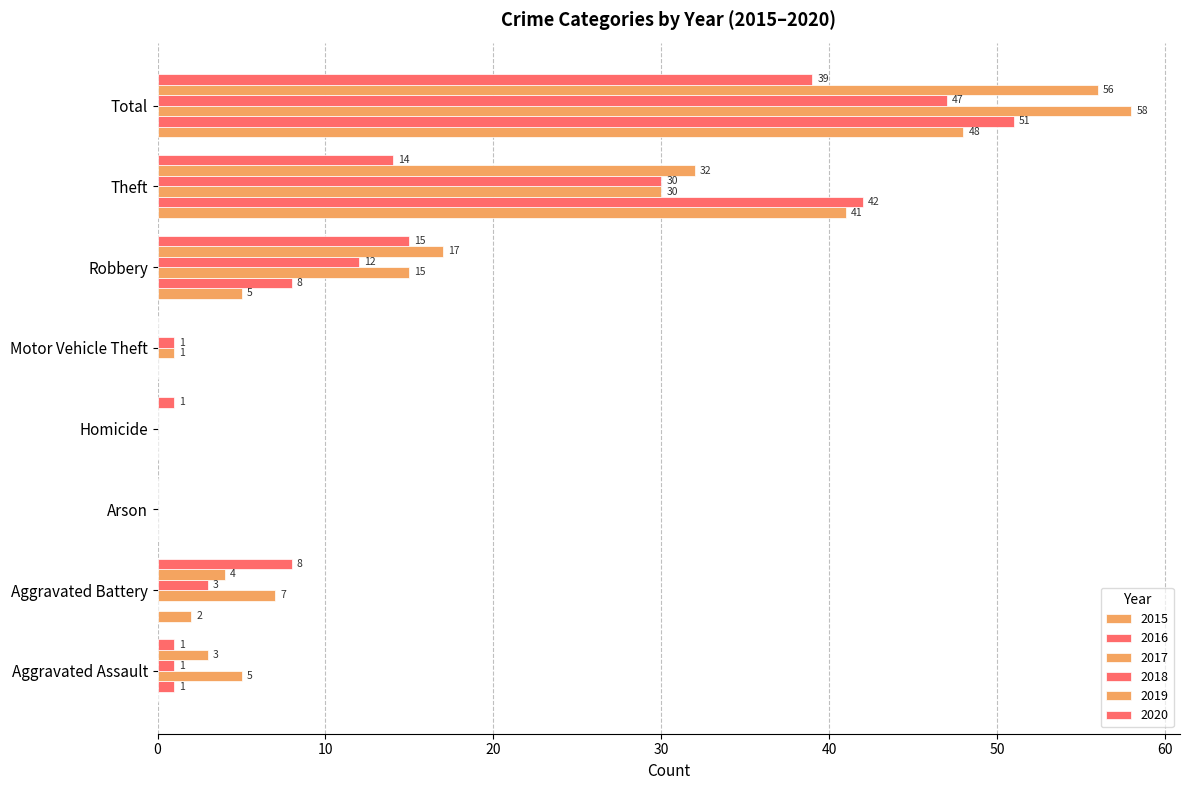

How many distinct data groups are displayed?

6